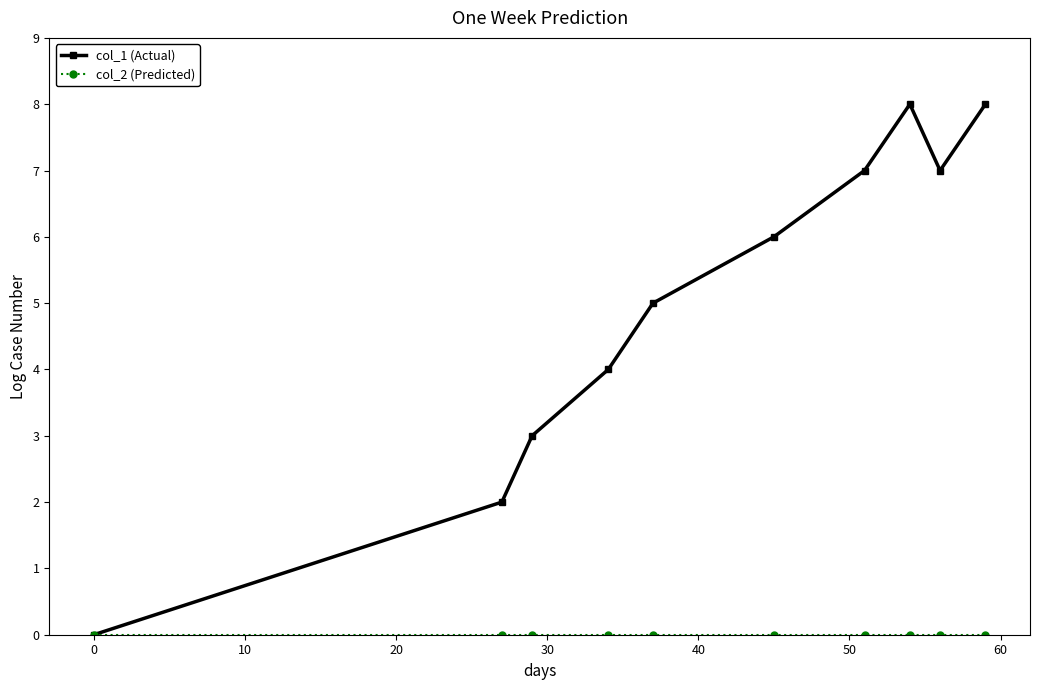

Which series has the largest total across all categories?

col_1 (Actual)